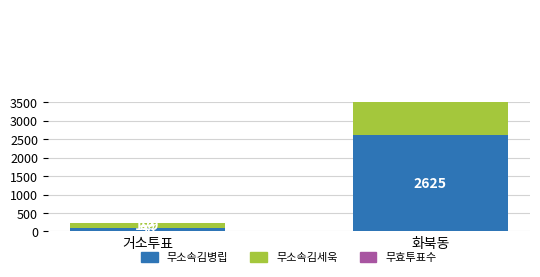

What is the greatest value displayed?

3130